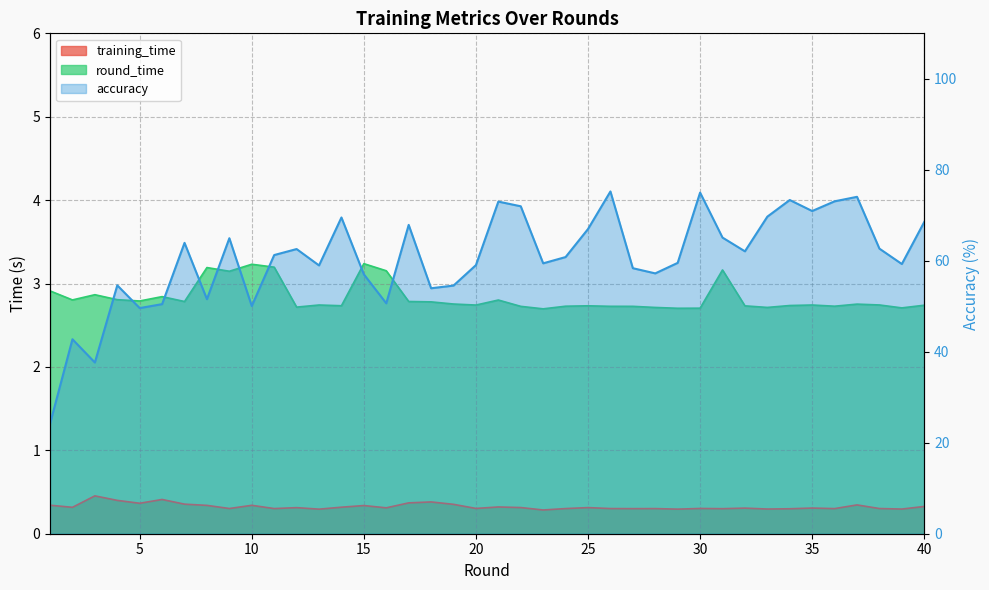

Which series has the largest total across all categories?

accuracy